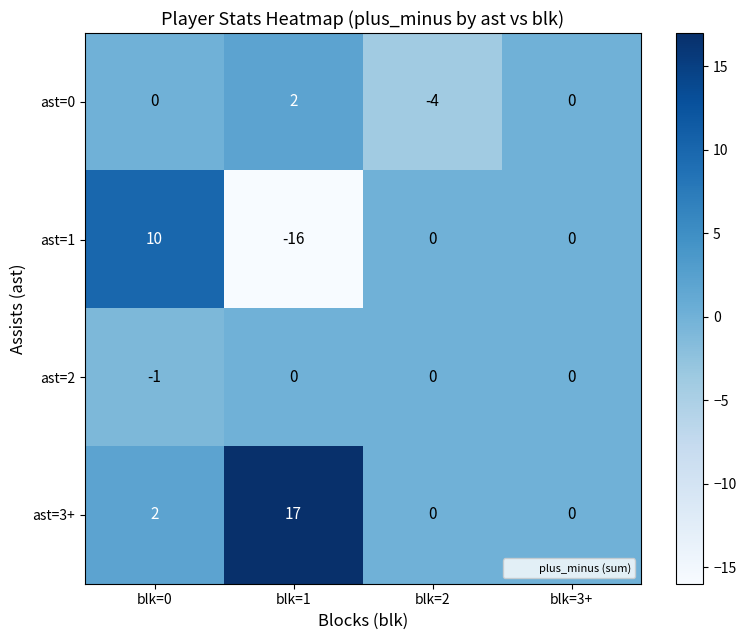

Is it true that ast=2 equals 0 at blk=1?

True